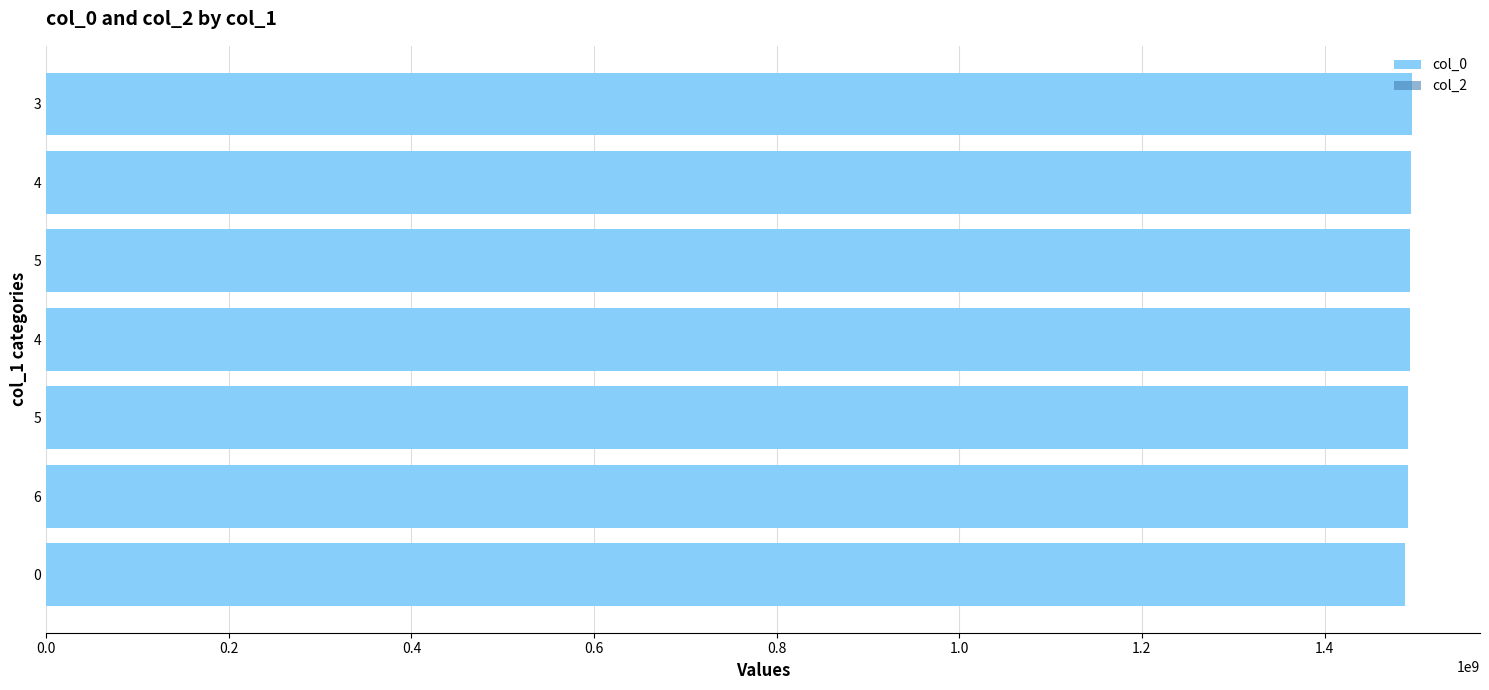

Count the number of categories in the chart.

7